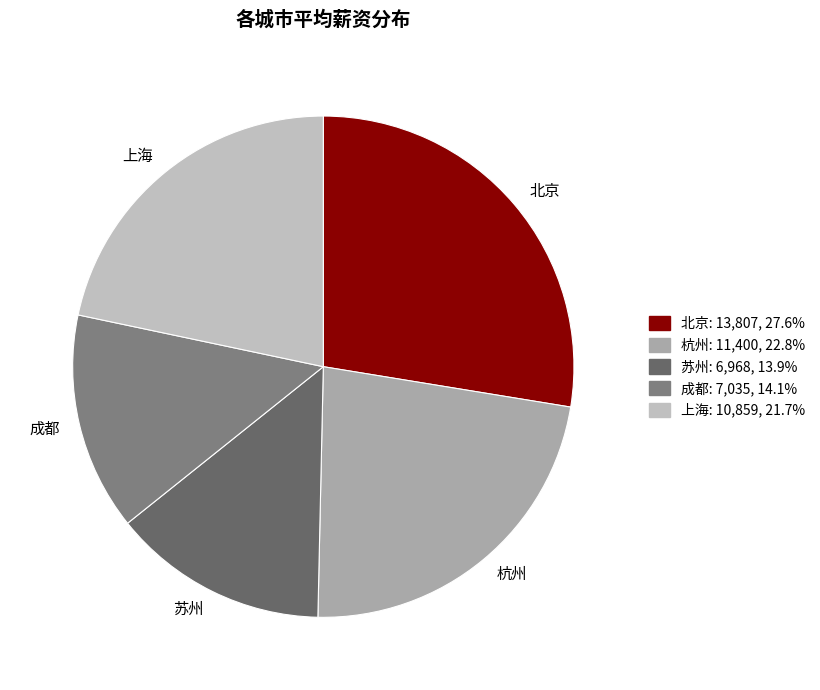

Is it true that 苏州 is 14% of the pie?

True